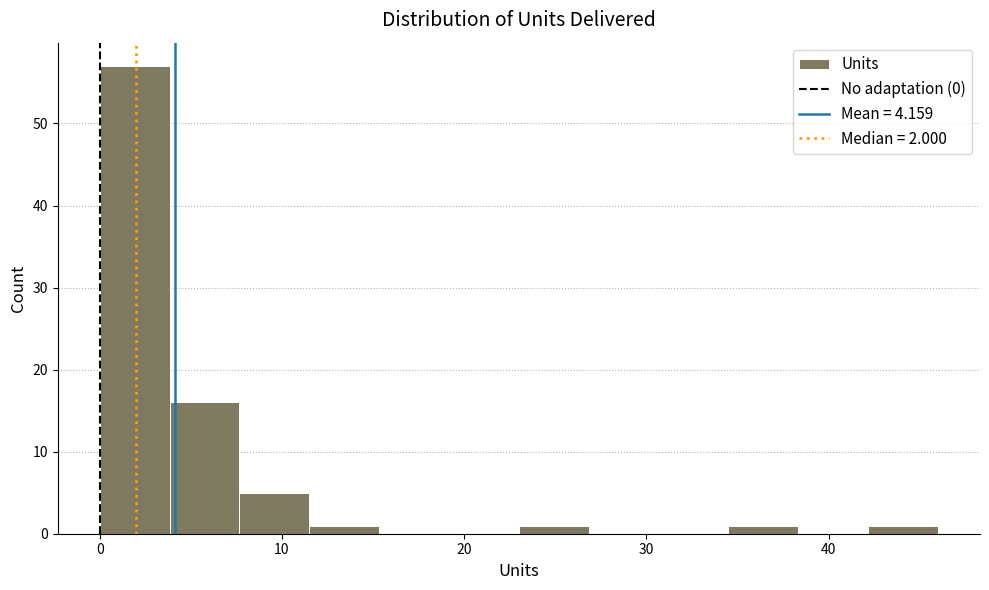

Read against the x-axis, roughly where is the centre of the tallest bar?

2